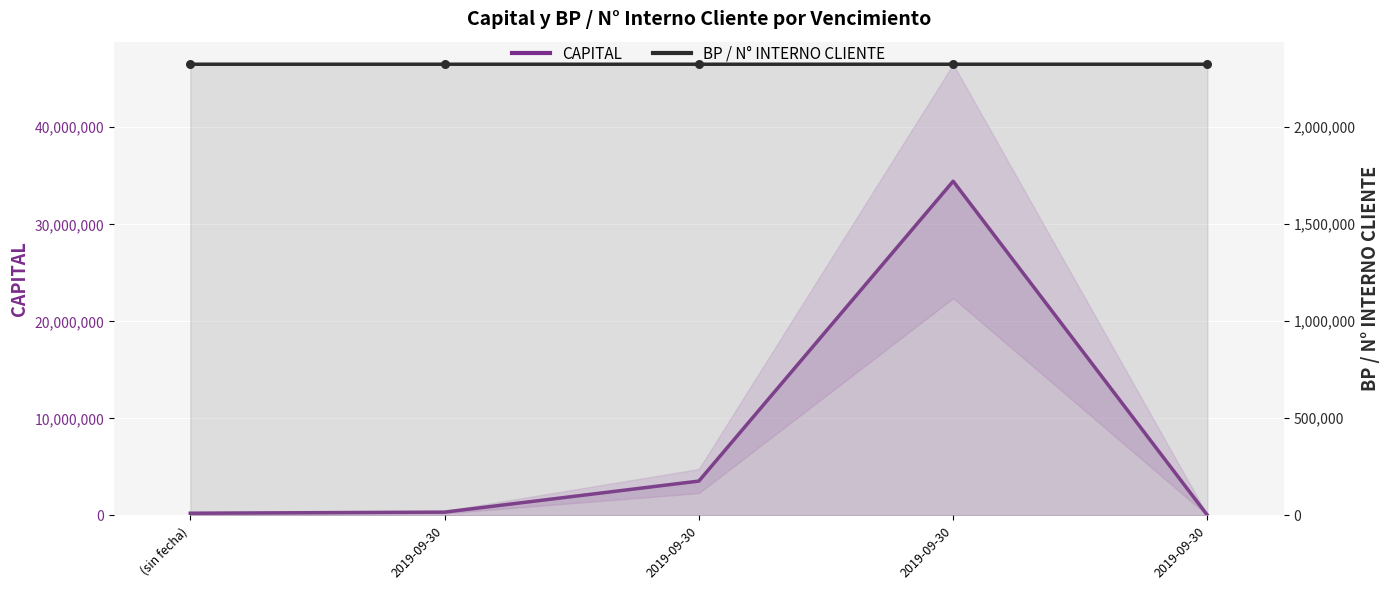

At how many categories does at least one series exceed 32456385?

1